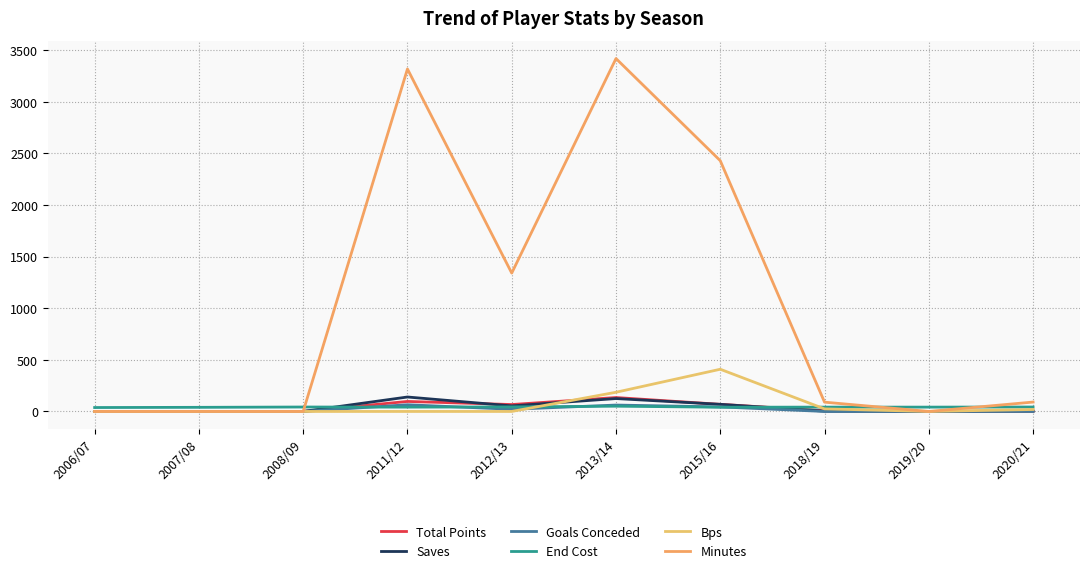

The Goals Conceded series shows 21 at 2012/13. True or false?

True